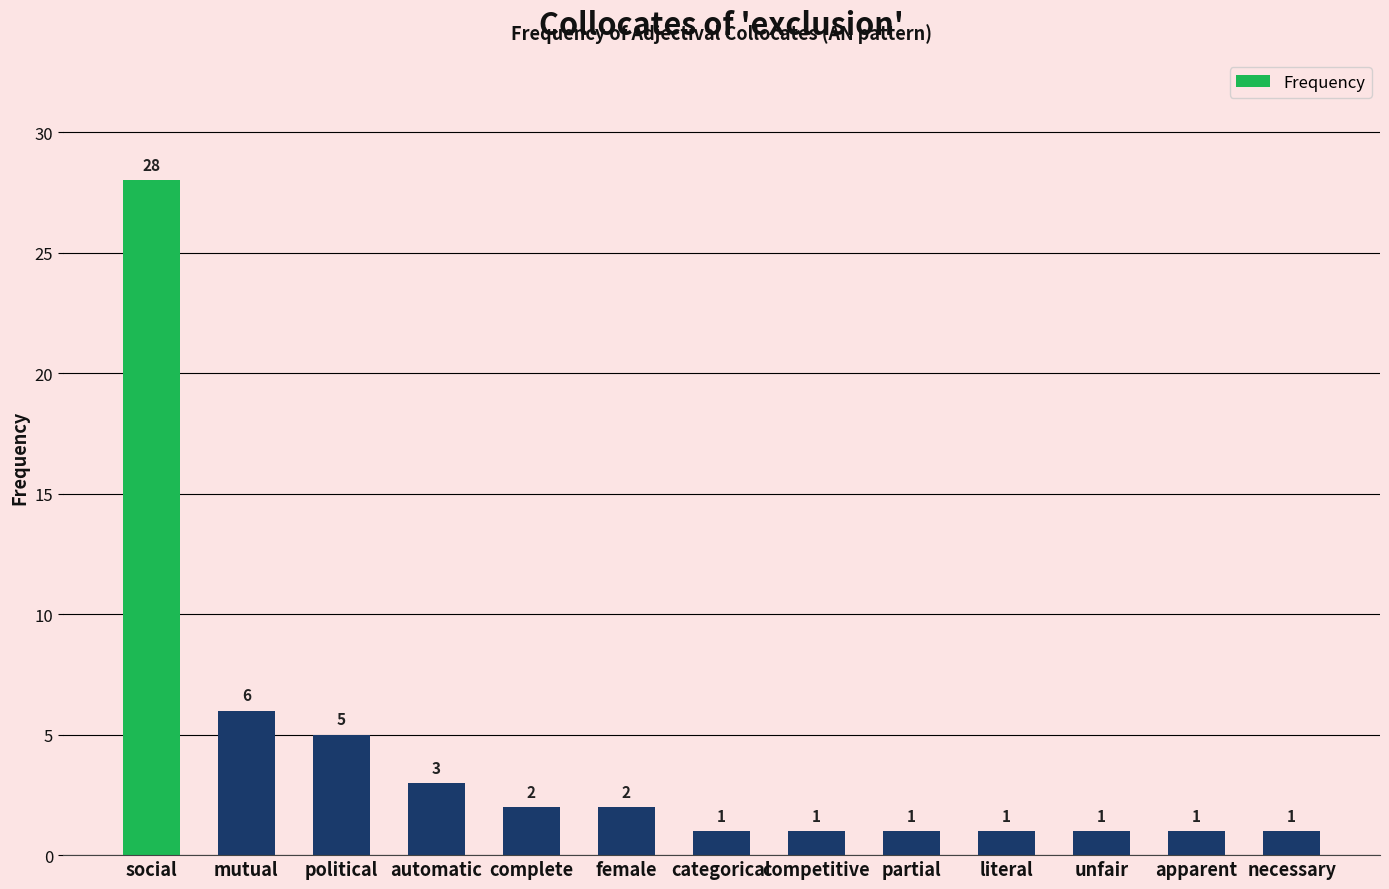

What is the difference between the maximum and minimum values?

27